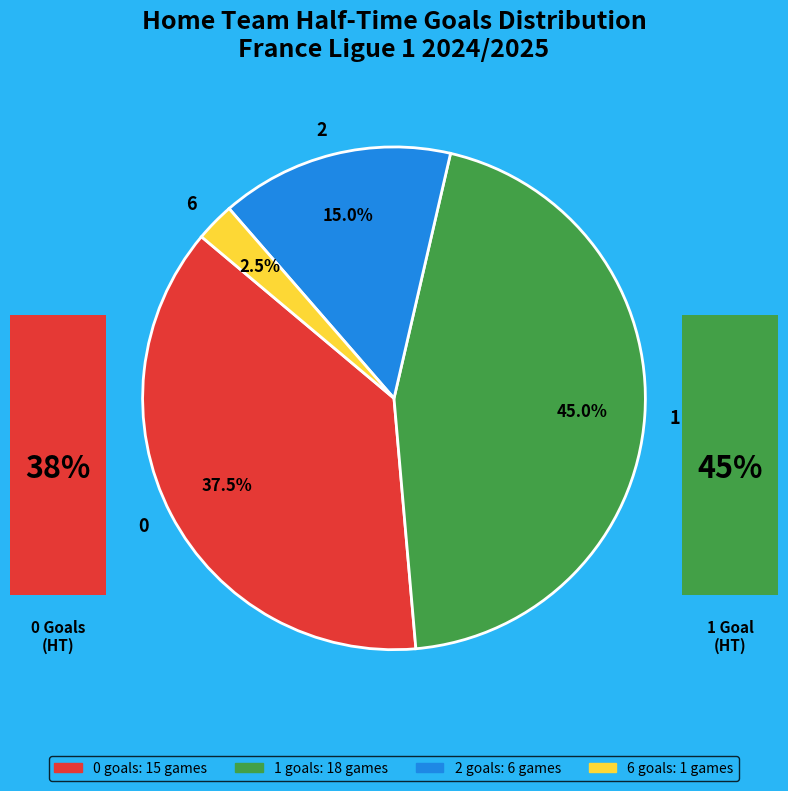

Count the number of slices in the pie.

4